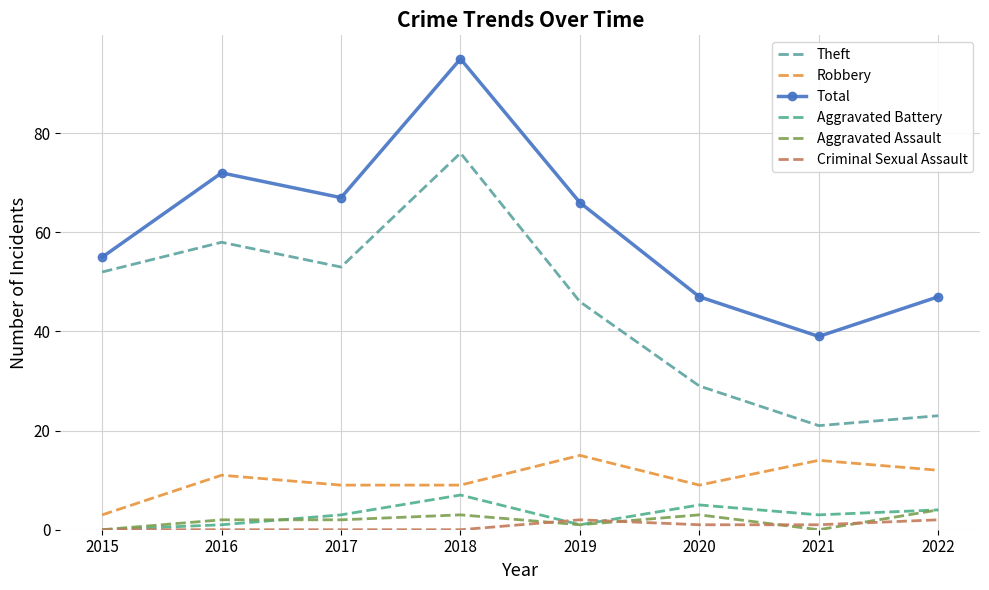

What is the sum of all Criminal Sexual Assault values?

6